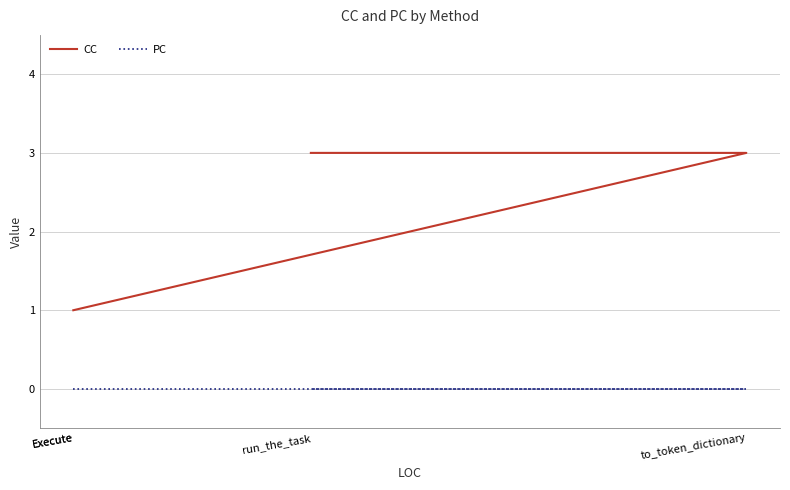

Reading left to right, extract all data points from this chart.

CC: Execute=1	Execute=1	to_token_dictionary=3	run_the_task=3
PC: Execute=0	Execute=0	to_token_dictionary=0	run_the_task=0